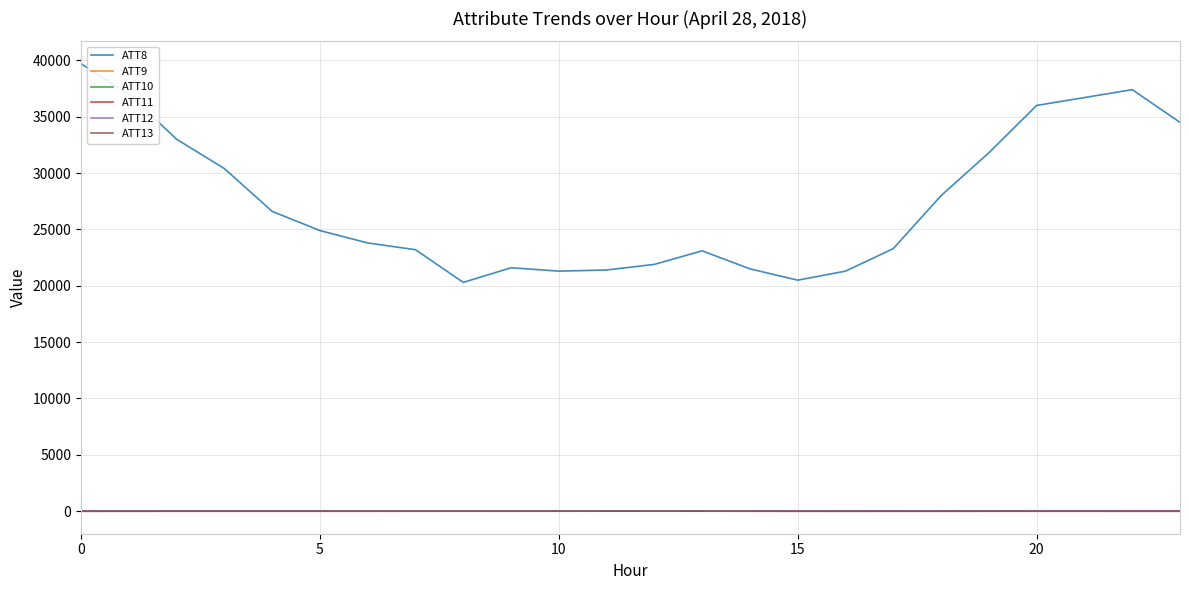

Which series has the largest range (max minus min)?

ATT8